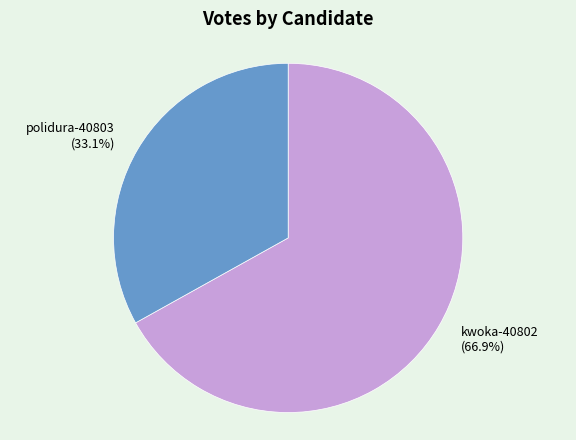

Rank the categories by value from lowest to highest.

polidura-40803, kwoka-40802